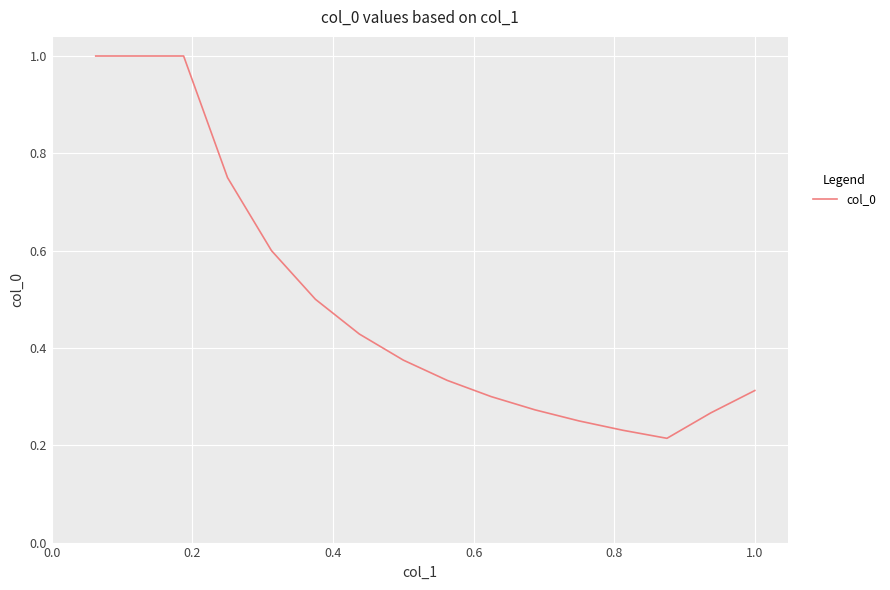

What is the greatest value displayed?

1.0